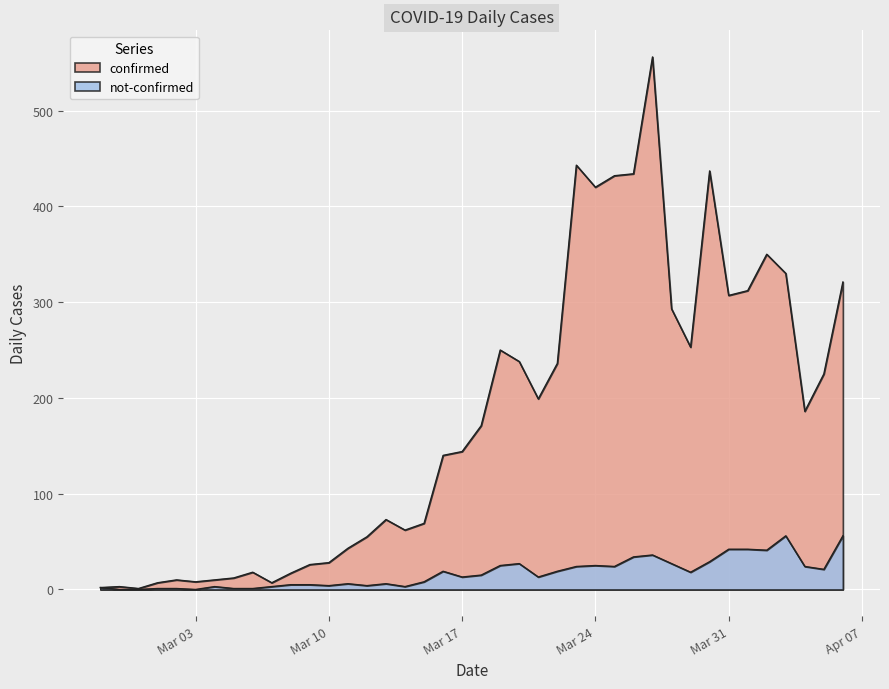

What are all the series names shown in the legend?

confirmed, not-confirmed